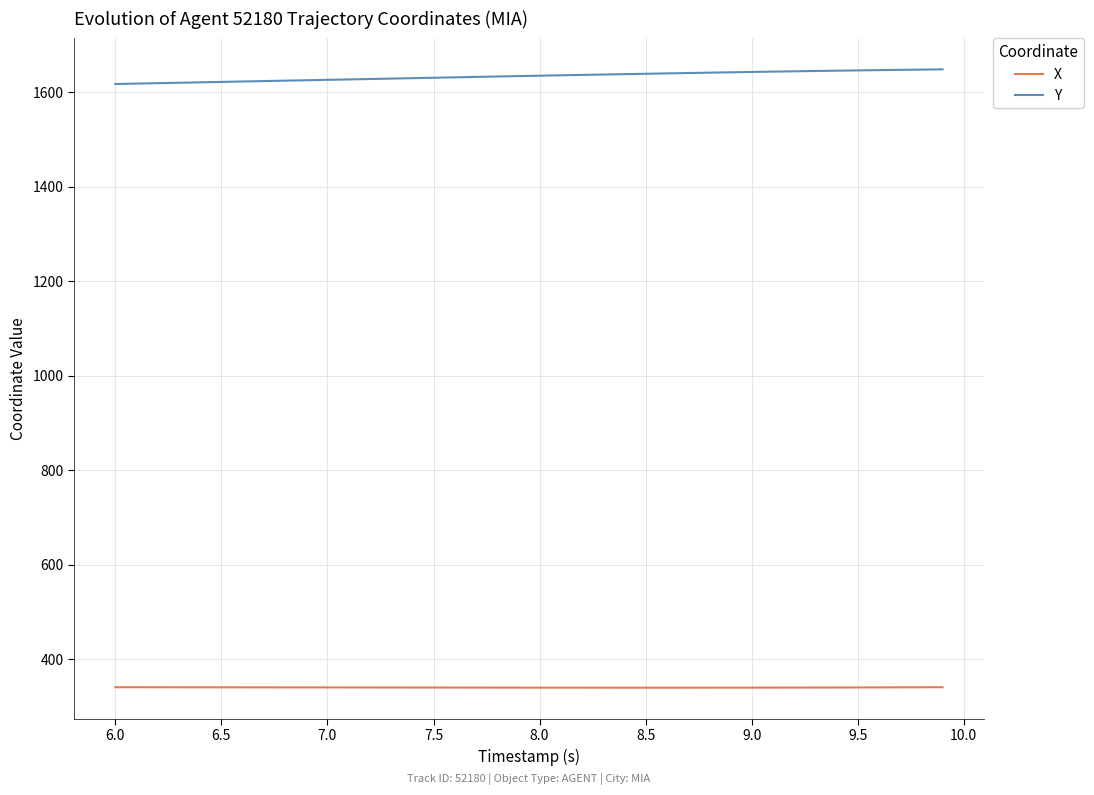

True or false: Y and X intersect in this chart.

False